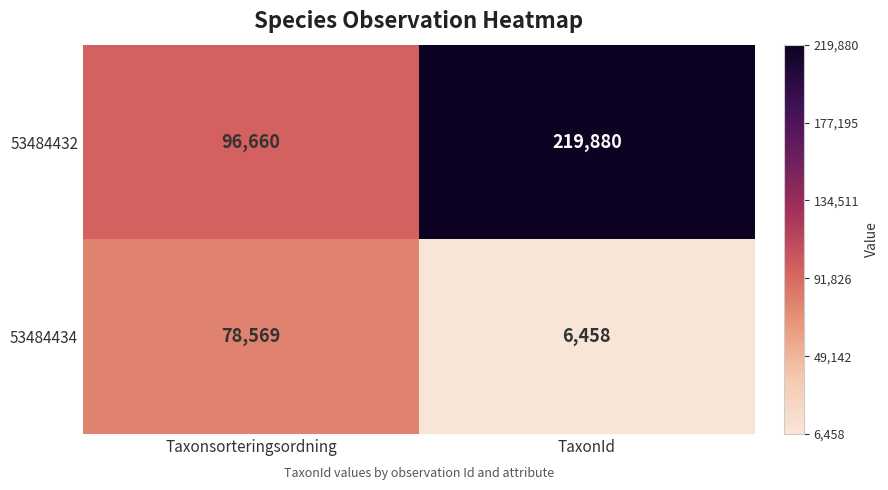

Rank the series by their average value, from lowest to highest.

53484434, 53484432